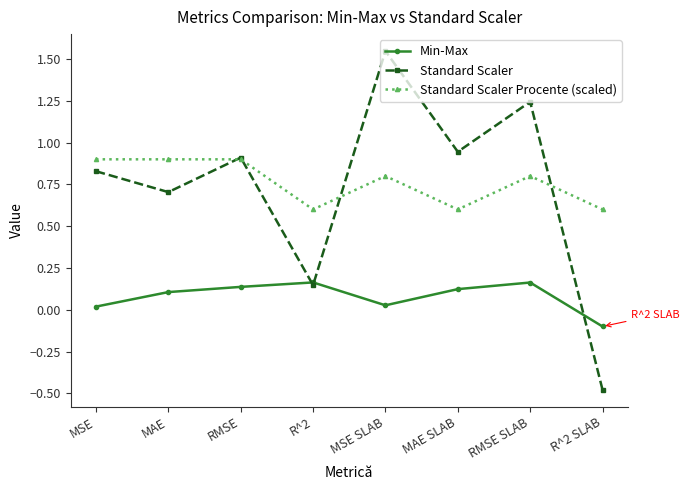

What is the total value across all series at MAE?

1.7